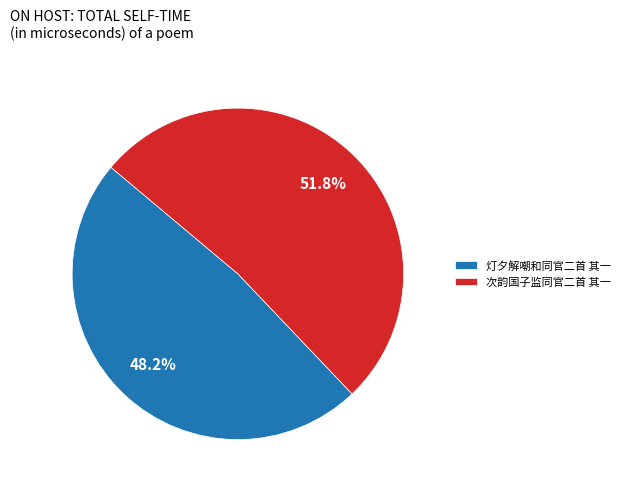

Which category accounts for the majority?

次韵国子监同官二首 其一